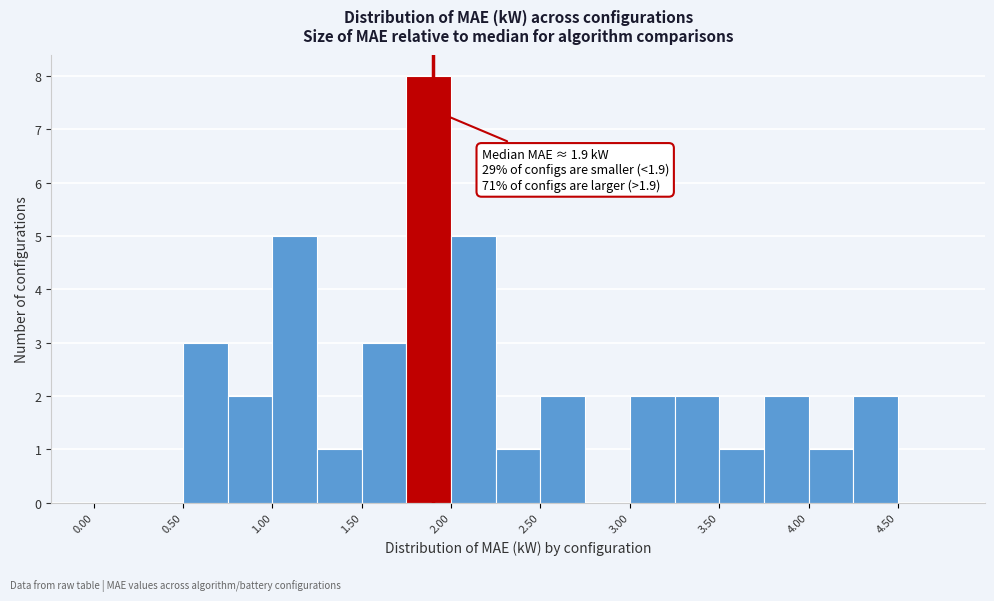

Which range on the x-axis has the tallest bar?

1.75 to 2.00